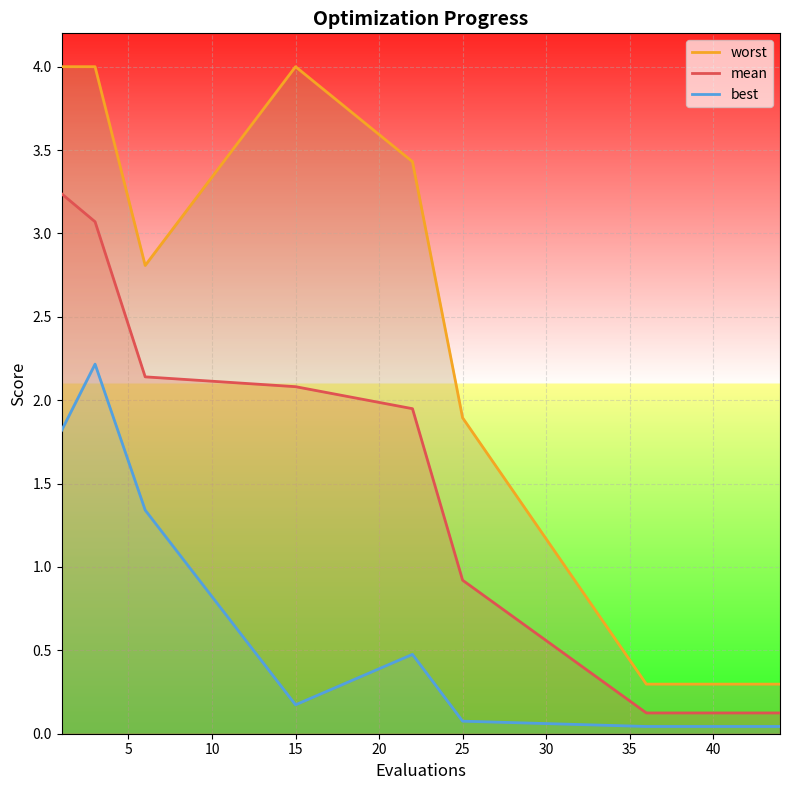

How many data points does each series have?

15